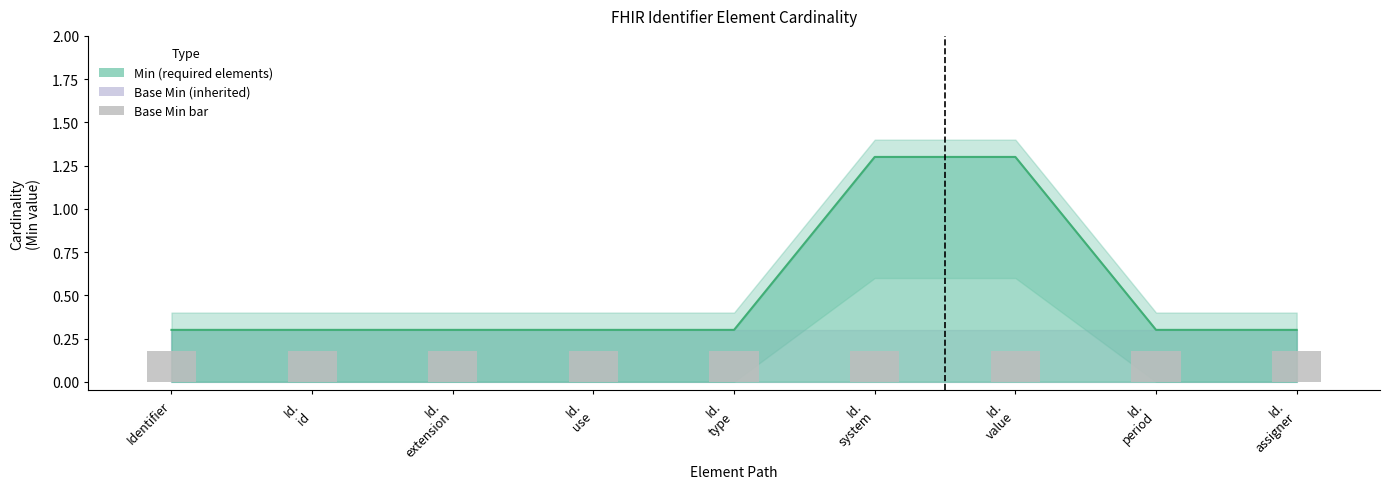

The value at Id. id is 0.4. True or false?

False